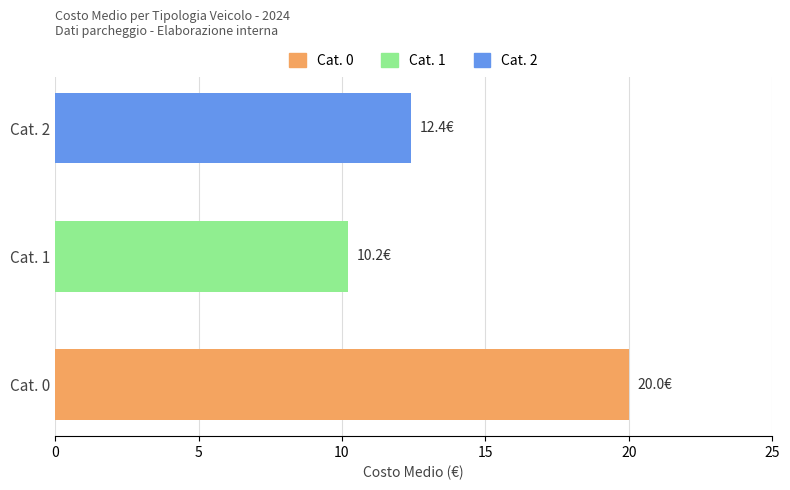

Reading top to bottom, what are all the values shown in this chart?

12.4	10.2	20.0